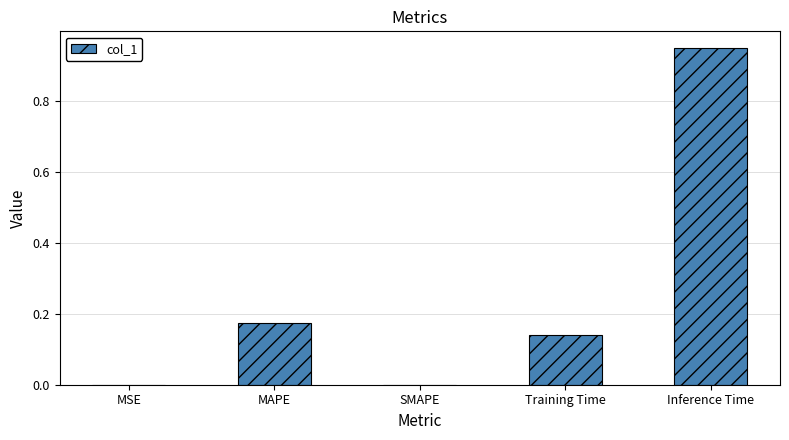

True or false: the data shows 0.0 at SMAPE.

True